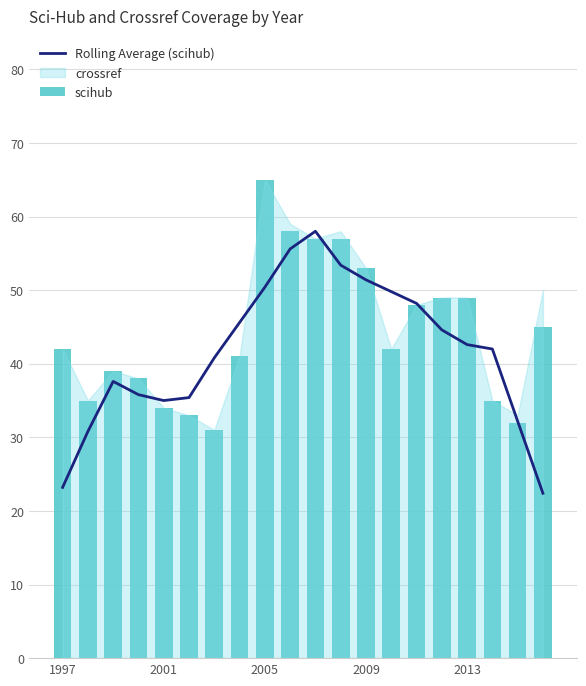

List the series in order of their overall mean, lowest first.

Rolling Average (scihub), scihub